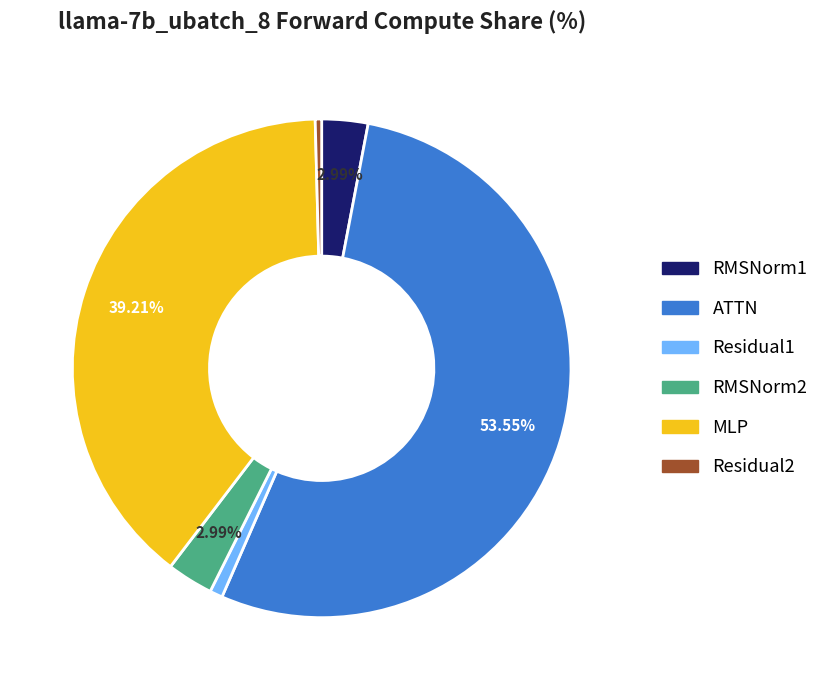

Do RMSNorm2 and RMSNorm1 together represent more than half of the pie?

No